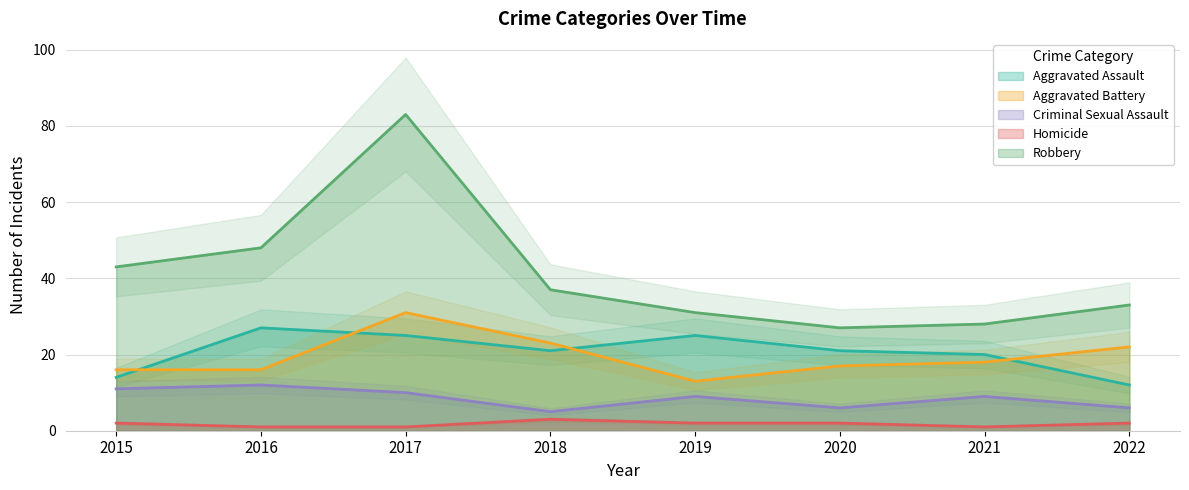

Where does the Aggravated Assault series first go above 21?

2016